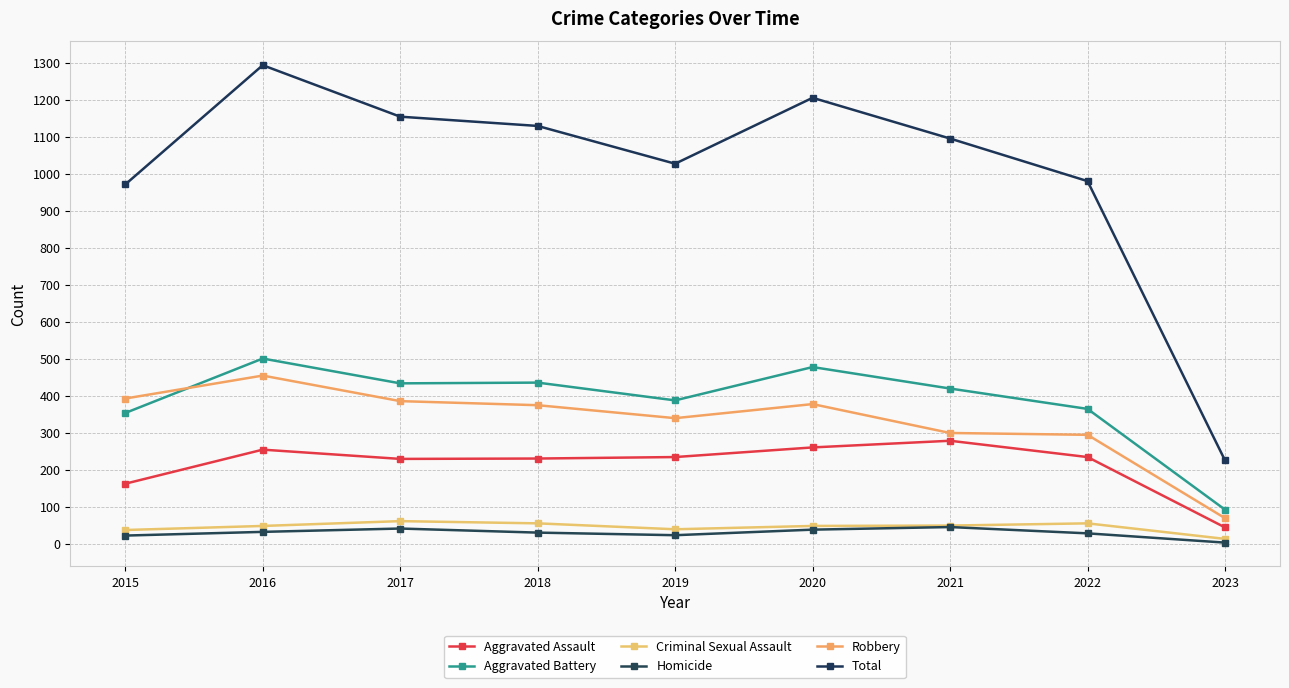

What is the value of the Homicide point at the 8th from the left?

29